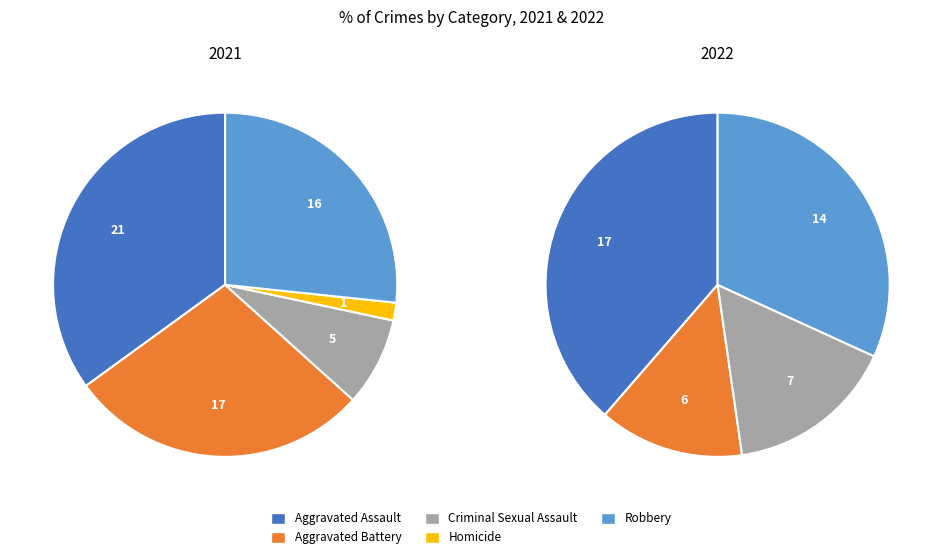

Approximately how many times larger is the value at Homicide compared to Criminal Sexual Assault?

0.2